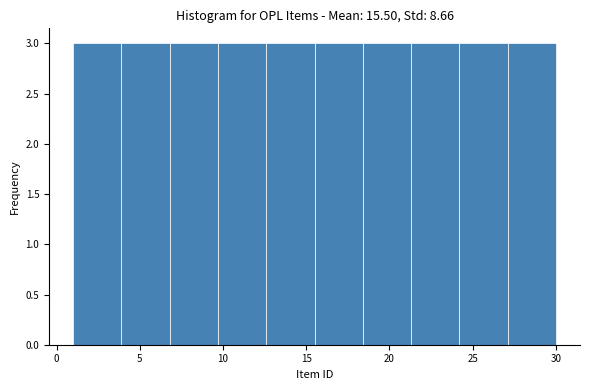

Reading left to right, list every bar in this chart as the range it spans on the x-axis followed by its height. Neither the bar edges nor the heights are printed on the chart, so give them approximately, as read against the axes.

1.0 to 3.9: 3
3.9 to 6.8: 3
6.8 to 9.7: 3
9.7 to 12.6: 3
12.6 to 15.5: 3
15.5 to 18.4: 3
18.4 to 21.3: 3
21.3 to 24.2: 3
24.2 to 27.1: 3
27.1 to 30.0: 3